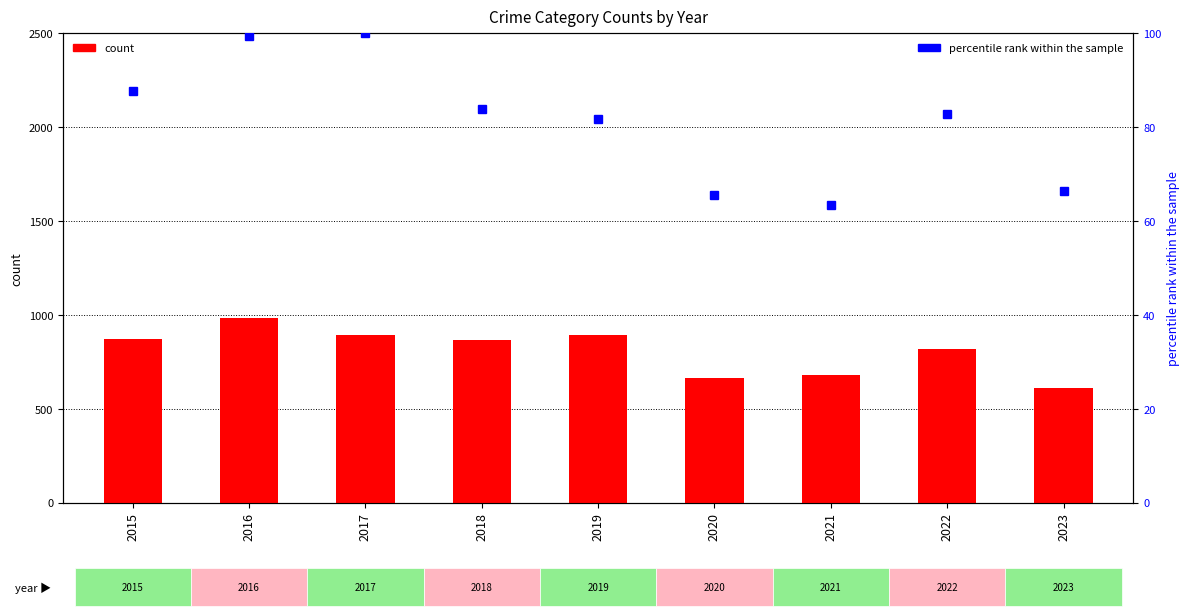

Reading right to left, extract all data points from this chart.

Theft count: 2023=610.0	2022=820.0	2021=678.0	2020=666.0	2019=891.0	2018=868.0	2017=892.0	2016=984.0	2015=874.0
percentile rank within the sample: 2023=66.5	2022=82.9	2021=63.5	2020=65.6	2019=81.7	2018=84.0	2017=100.0	2016=99.4	2015=87.7